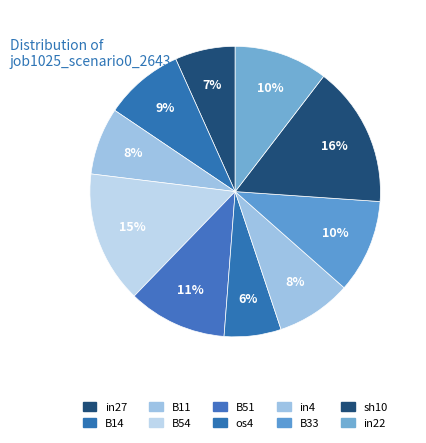

What percentage is NOT represented by sh10?

84.3%